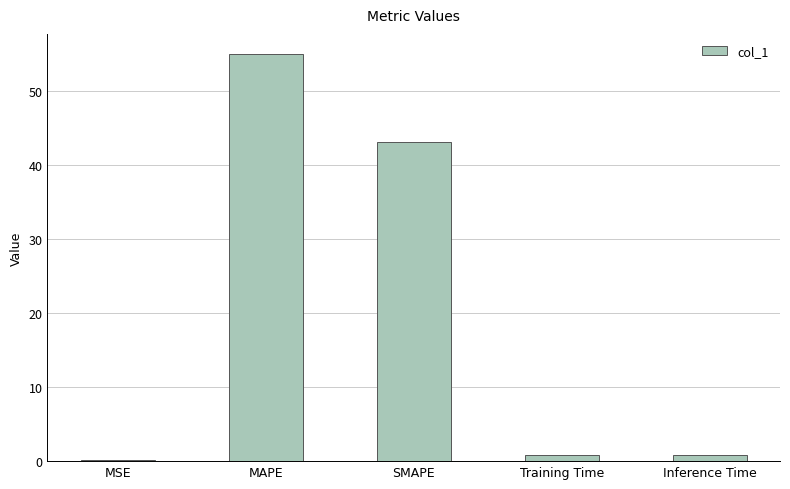

True or false: the data shows 43.2 at SMAPE.

True